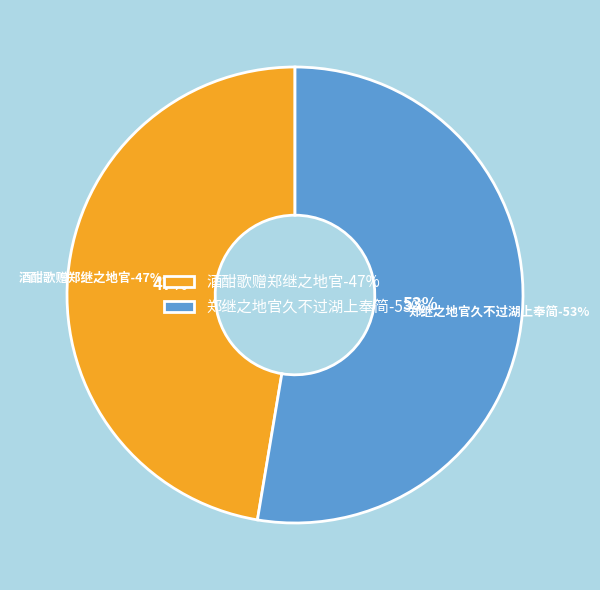

What is the majority slice?

郑继之地官久不过湖上奉简